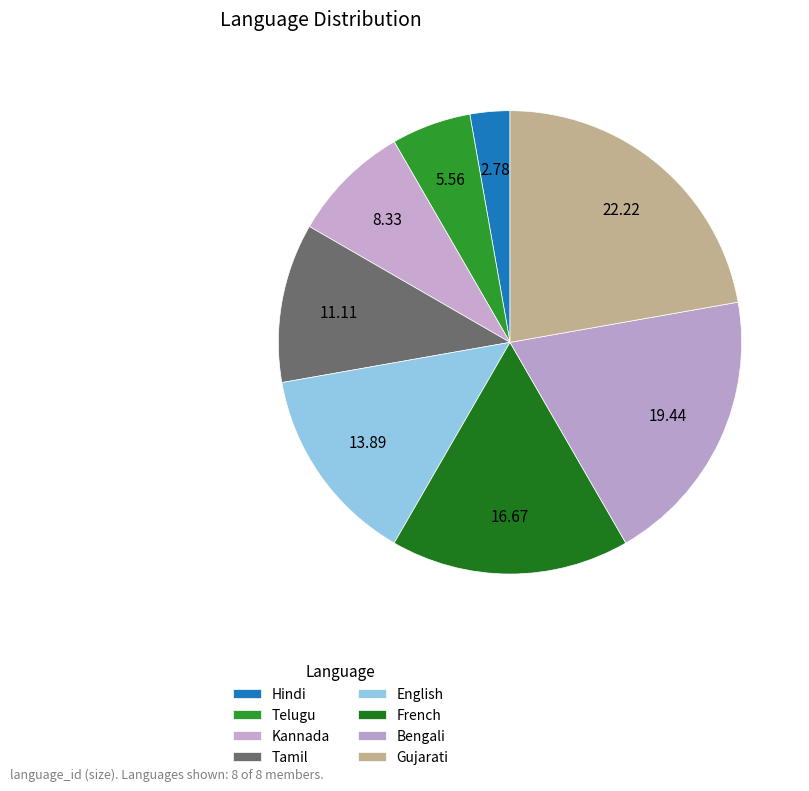

Approximately how many times larger is the value at Tamil compared to Telugu?

2.0